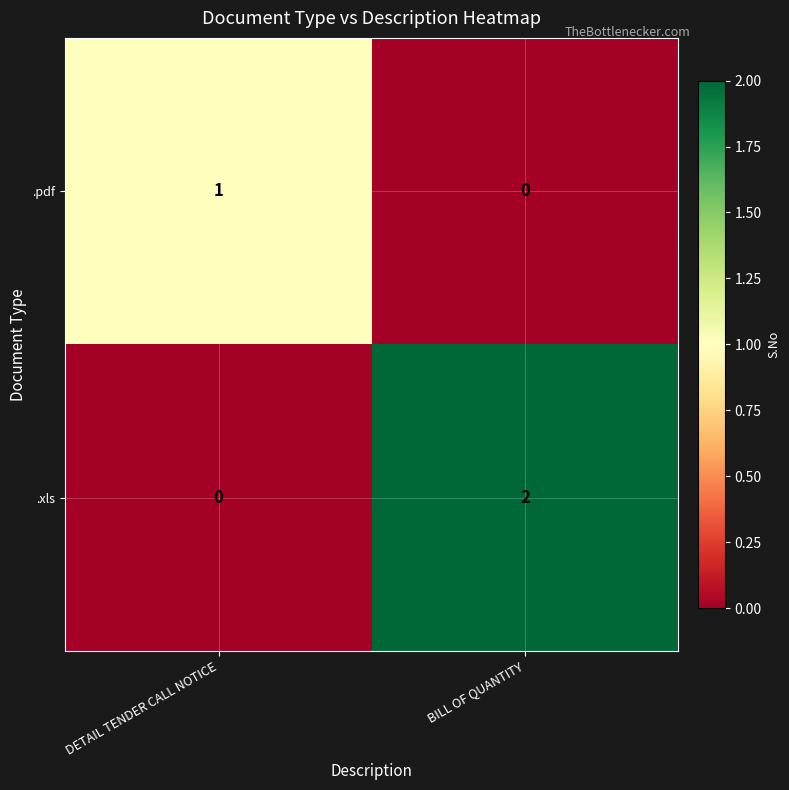

At which category is the sum across all series the highest?

BILL OF QUANTITY